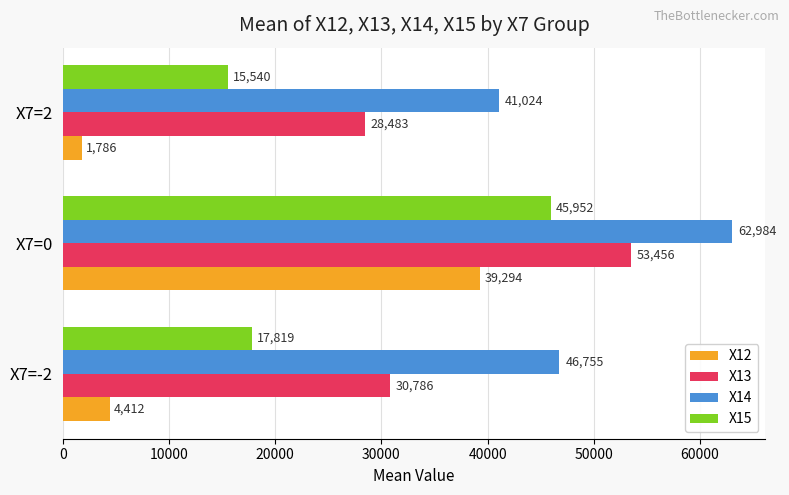

Which series changed the most between X7=0 and X7=2?

X12